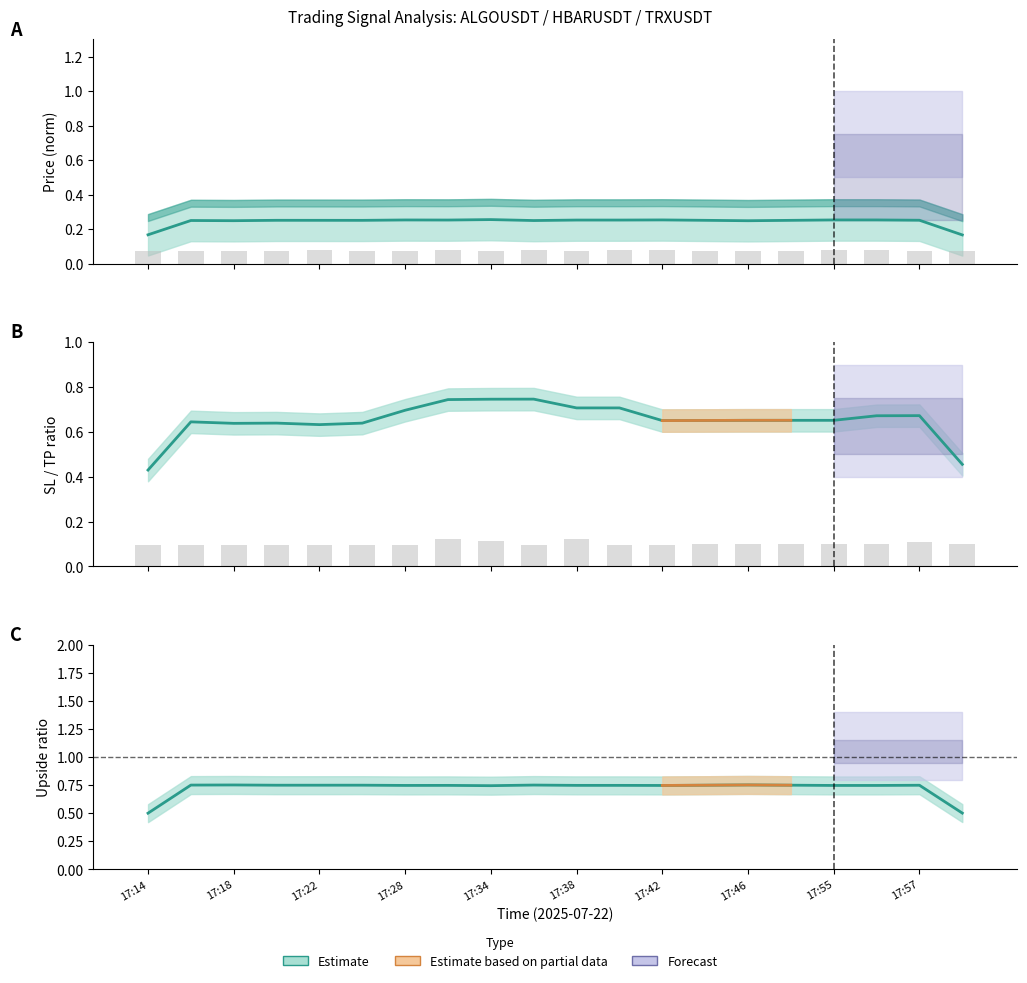

Is it true that SL/TP ratio equals 0.2 at 17:57?

False